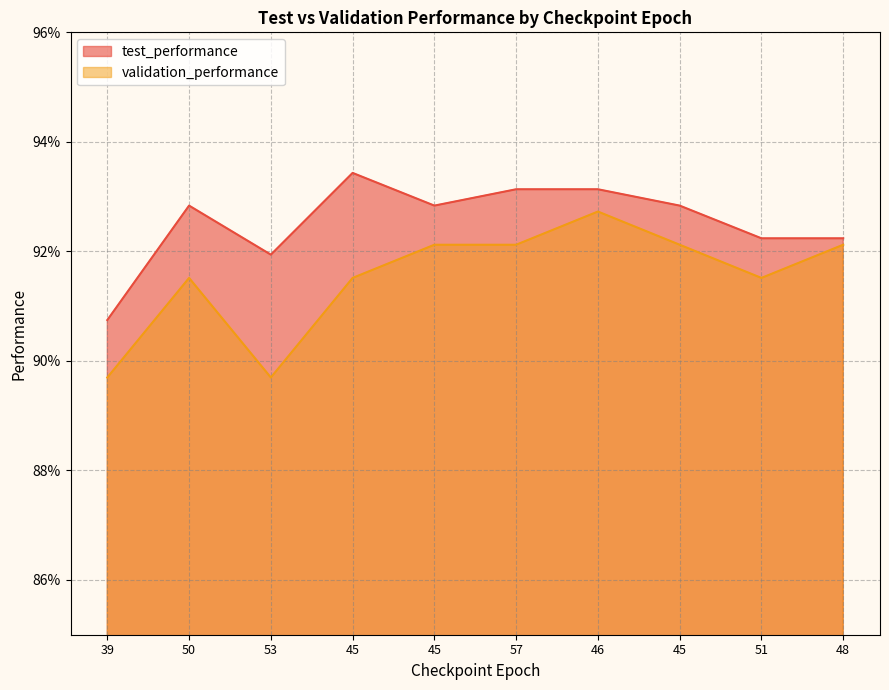

Is it true that test_performance equals 0.9 at 39?

True